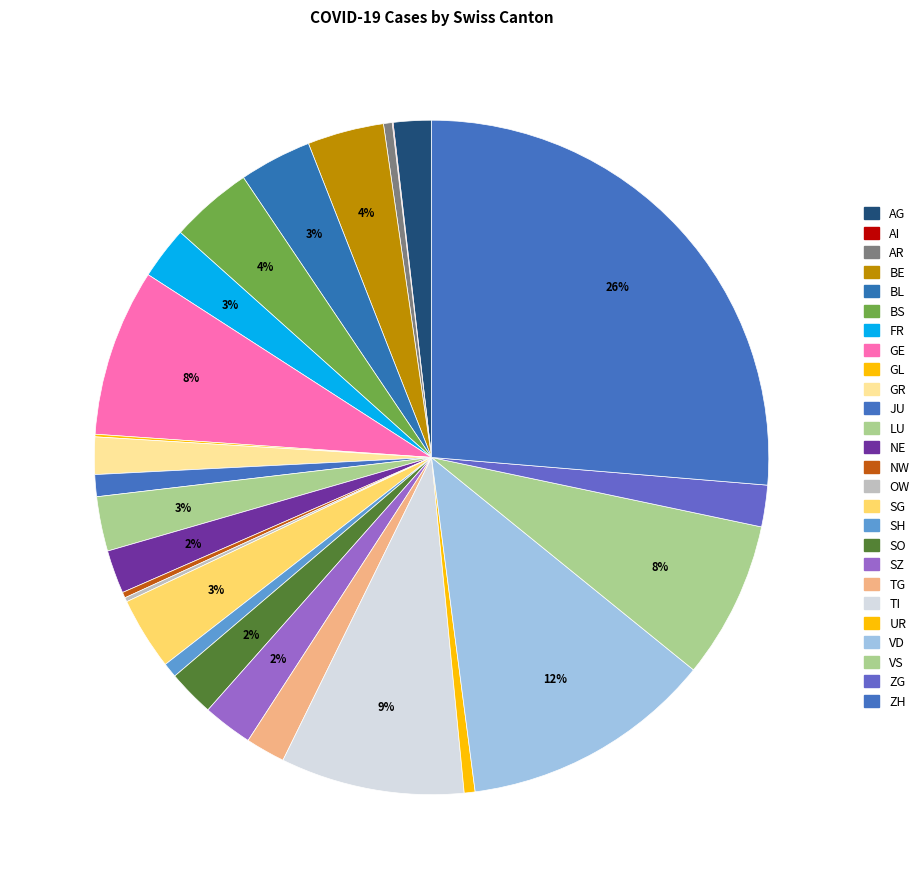

What is the total percentage of GL and SH?

0.8%